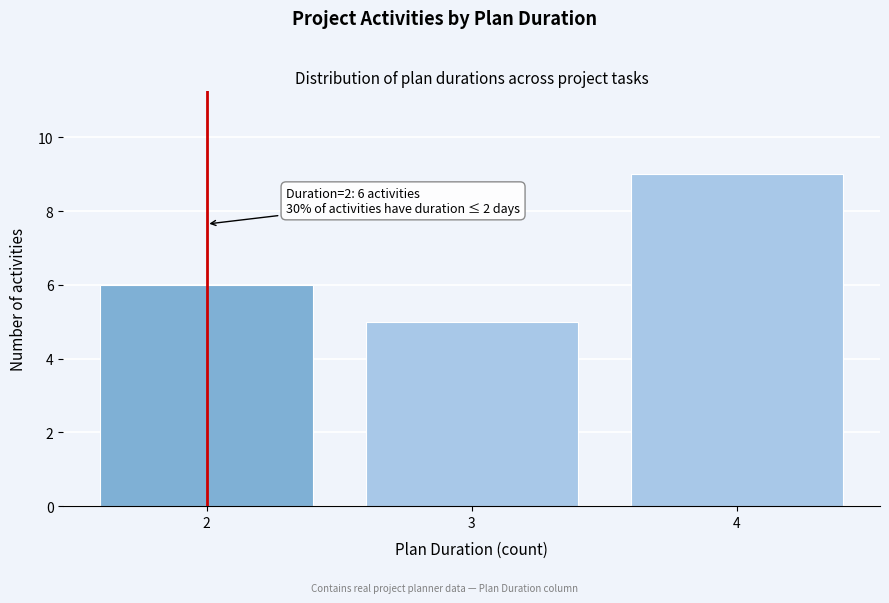

Reading left to right, transcribe all the data shown in this chart.

6	5	9